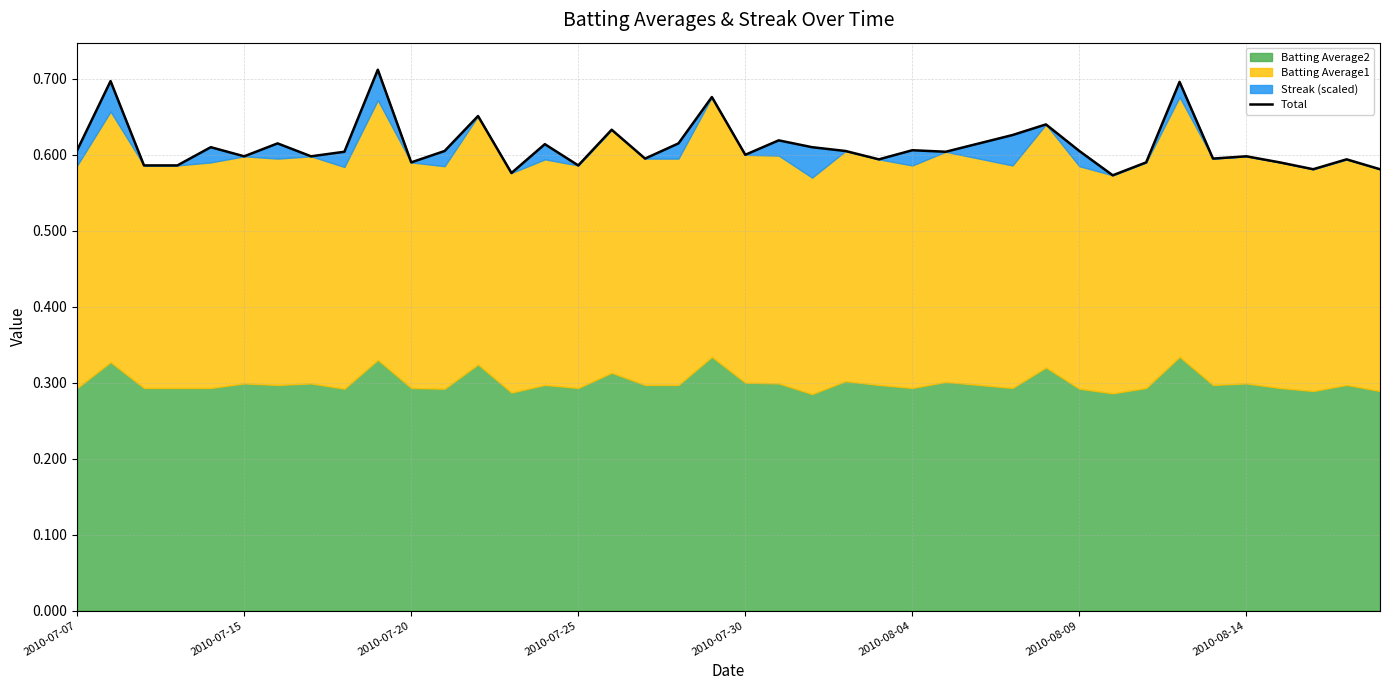

Does the chart display data point markers on the line(s)?

No